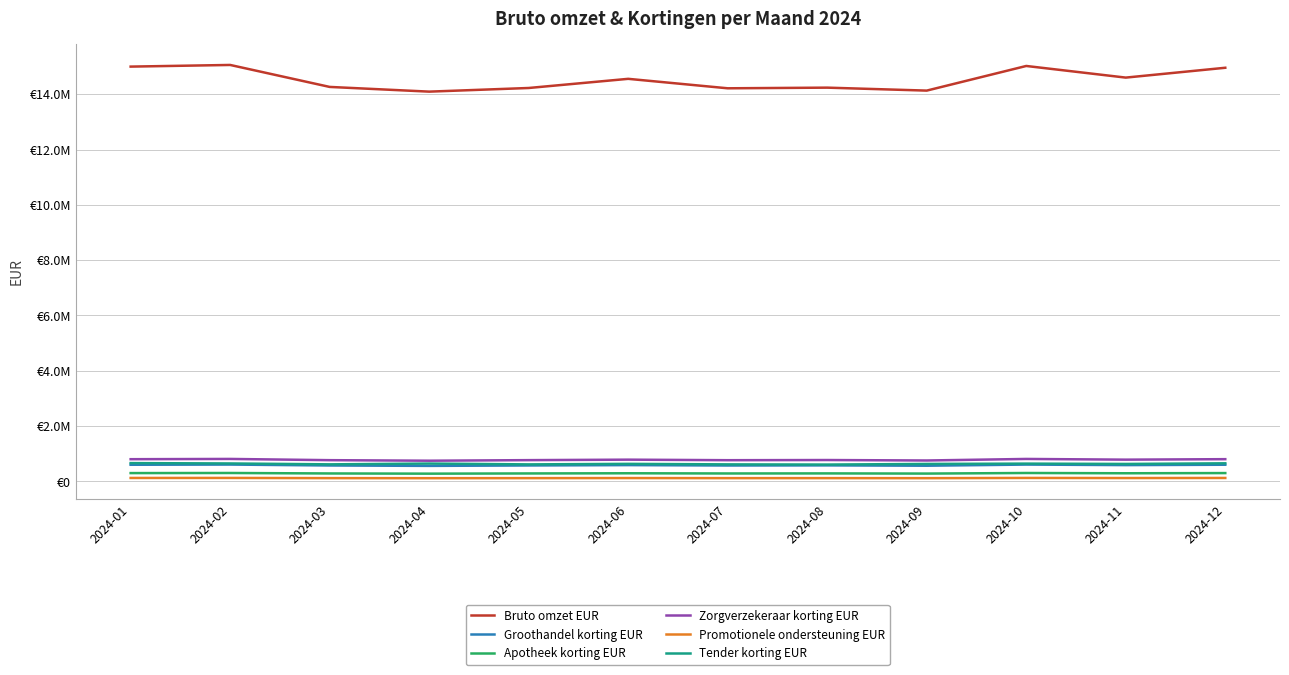

Reading left to right, list all the values displayed in this chart.

Bruto omzet EUR: 14999559.6	15059516.9	14265057.0	14094648.7	14226455.4	14557524.2	14215334.5	14238930.4	14131821.3	15022682.9	14602122.9	14957886.0
Groothandel korting EUR: 602753.8	609826.0	576423.2	561879.9	577296.2	590375.1	575668.1	580217.5	567891.9	609565.8	590396.0	603632.2
Apotheek korting EUR: 301376.9	304913.0	288211.6	280939.9	288648.1	295187.6	287834.0	290108.7	283945.9	304782.9	295198.0	301816.1
Zorgverzekeraar korting EUR: 803671.7	813101.4	768564.2	749173.1	769728.3	787166.8	767557.4	773623.3	757189.2	812754.5	787194.7	804842.9
Promotionele ondersteuning EUR: 125227.3	126116.4	119360.5	117296.6	119240.3	121985.5	119049.0	119546.1	117983.4	125910.6	122210.3	125092.1
Tender korting EUR: 662635.5	649515.3	617549.8	645872.0	616114.5	634752.0	616422.7	609906.6	631809.3	643678.9	631848.3	654848.6